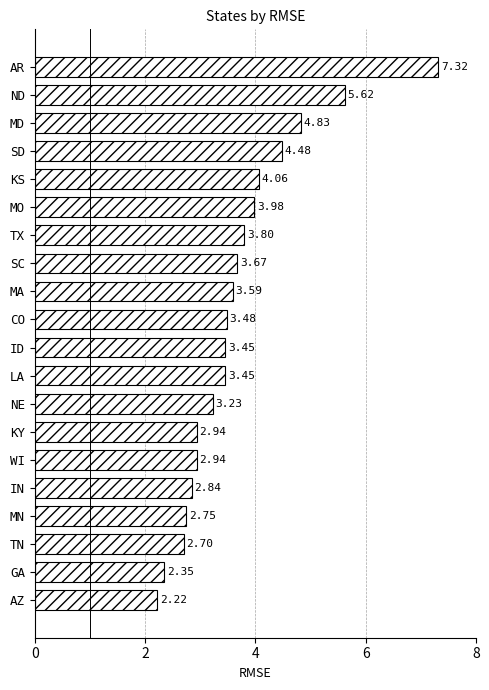

What is the label of the 4th bar from the bottom?

MN